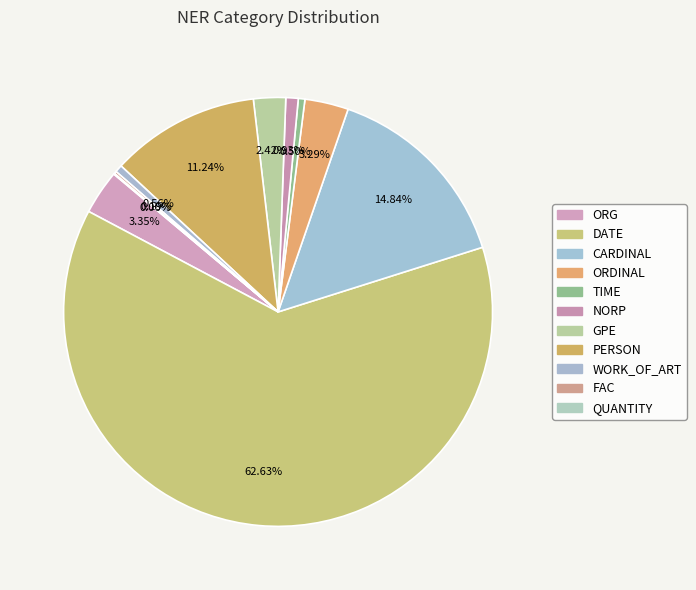

Which slice is the largest?

DATE